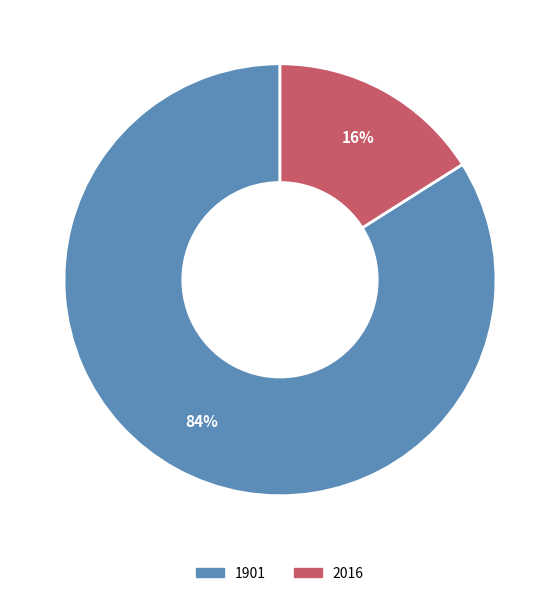

True or false: 1901 accounts for 84% of the total.

True